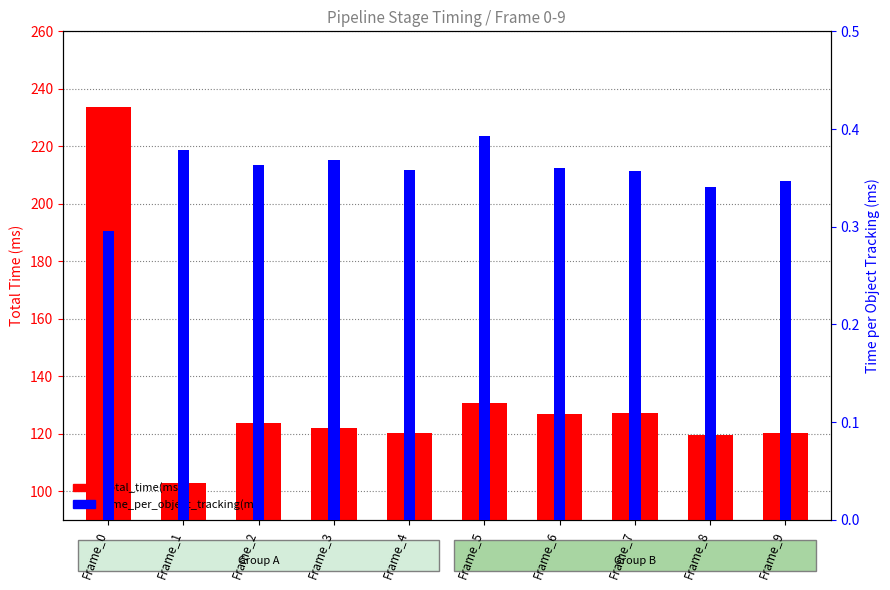

Rank the series by their average value, from highest to lowest.

total_time(ms), time_per_object_tracking(ms)